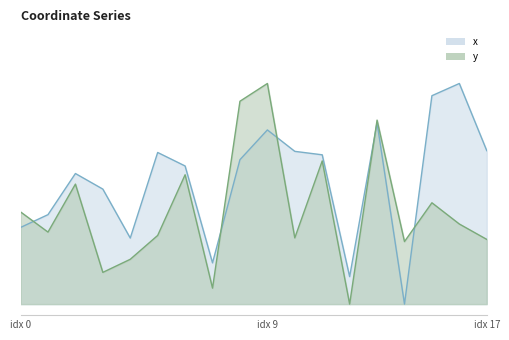

List the labels in order of x value, smallest first.

14, 12, 7, 4, 0, 1, 3, 2, 6, 8, 11, 5, 10, 17, 9, 13, 15, 16